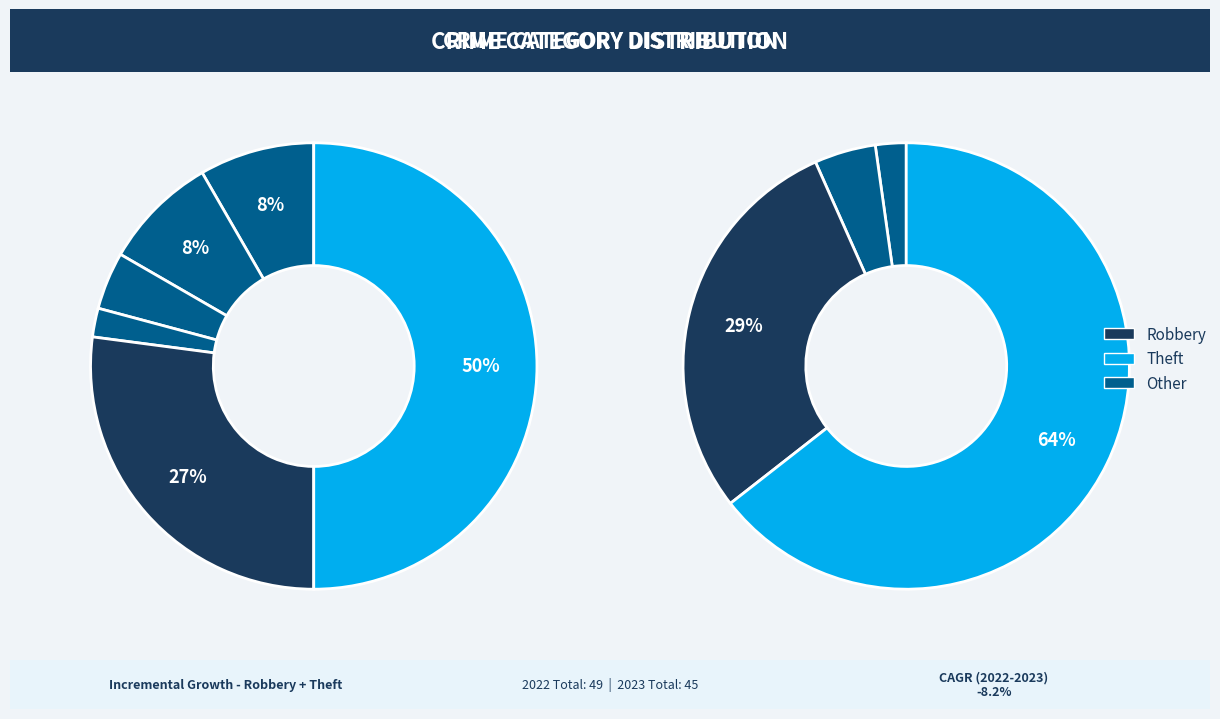

Does Aggravated Assault account for over 50% of the chart?

No